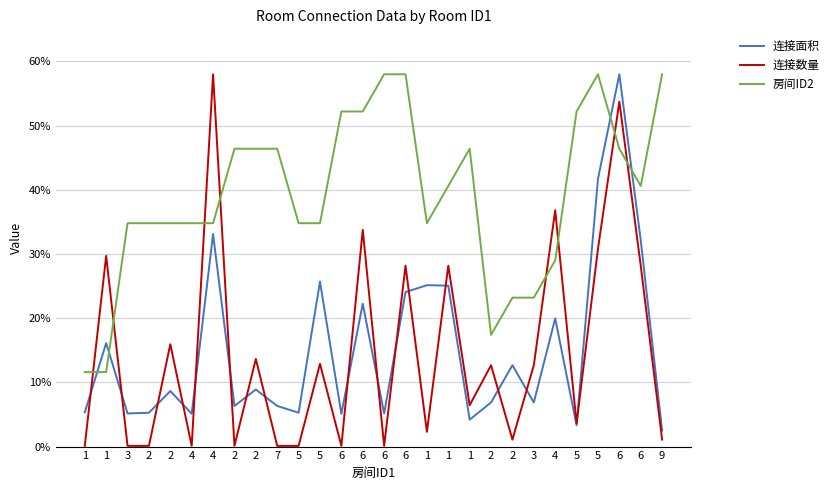

Reading left to right, transcribe all the data shown in this chart.

连接面积: 0.1	0.2	0.1	0.1	0.1	0.1	0.3	0.1	0.1	0.1	0.1	0.3	0.1	0.2	0.1	0.2	0.3	0.3	0.0	0.1	0.1	0.1	0.2	0.0	0.4	0.6	0.3	0.0
连接数量: 0.0	0.3	0.0	0.0	0.2	0.0	0.6	0.0	0.1	0.0	0.0	0.1	0.0	0.3	0.0	0.3	0.0	0.3	0.1	0.1	0.0	0.1	0.4	0.0	0.3	0.5	0.3	0.0
房间ID2: 0.1	0.1	0.3	0.3	0.3	0.3	0.3	0.5	0.5	0.5	0.3	0.3	0.5	0.5	0.6	0.6	0.3	0.4	0.5	0.2	0.2	0.2	0.3	0.5	0.6	0.5	0.4	0.6